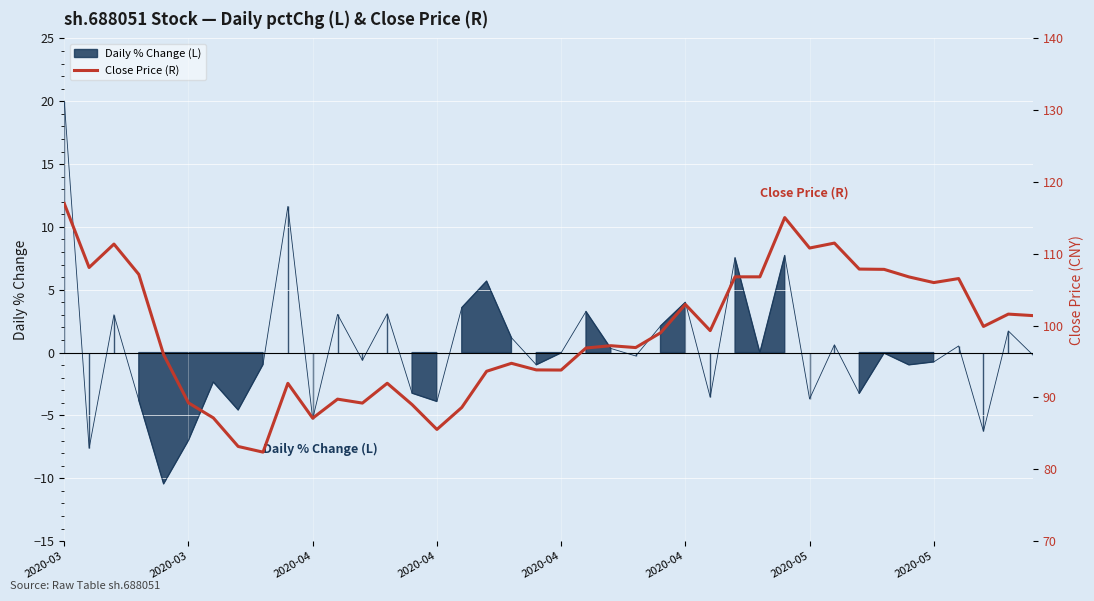

What is the label of the 3rd point from the left?

2020-04